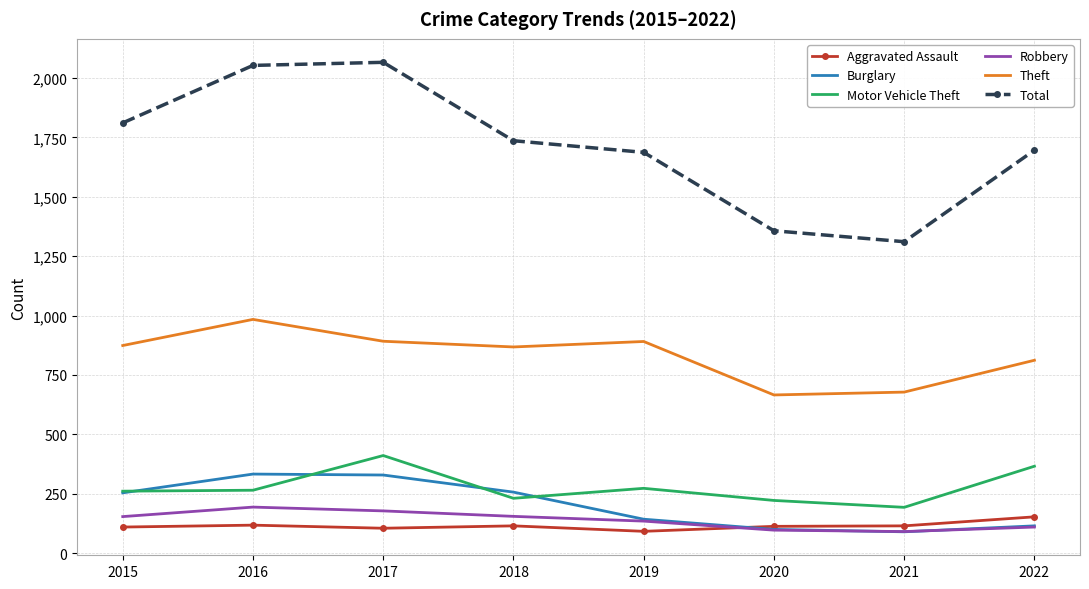

What is the sum of all Burglary values?

1621